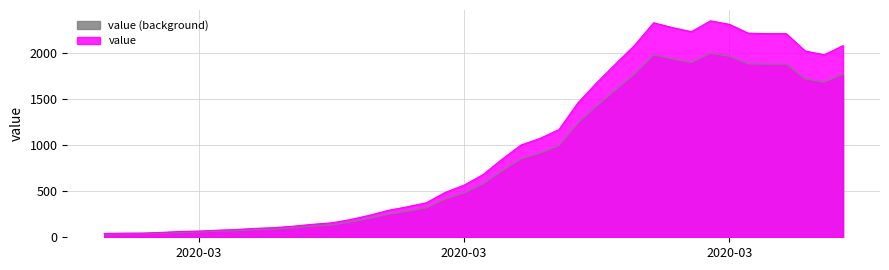

At which category does the chart reach its minimum across all series?

2020-02-27